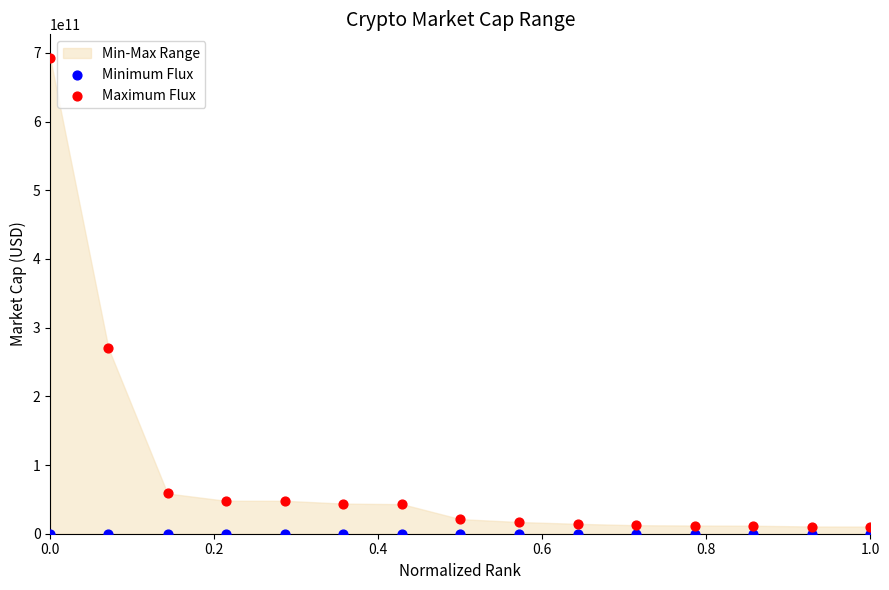

Which series contains the highest Y value?

Maximum Flux